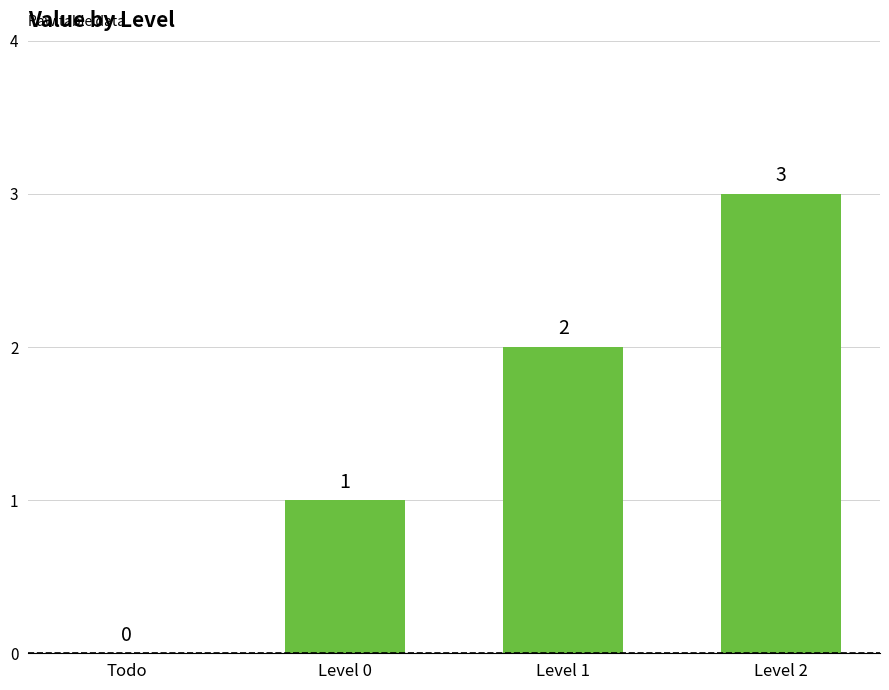

What is the average value?

2